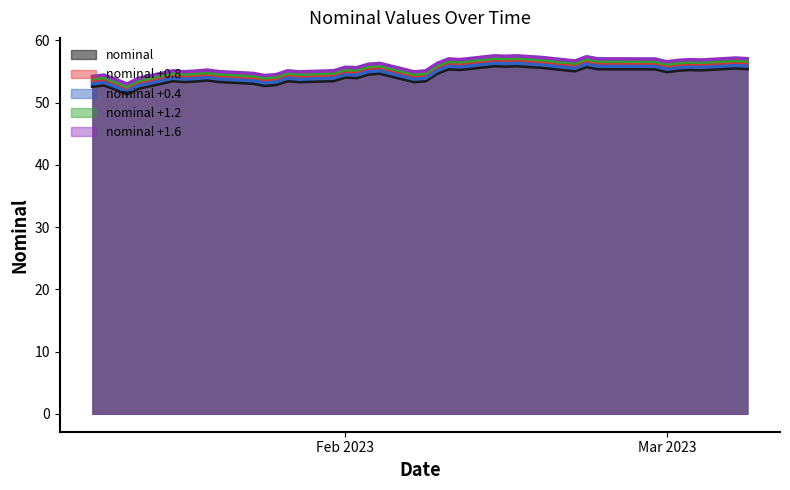

True or false: the data shows 30.7 at 2023-01-25.

False